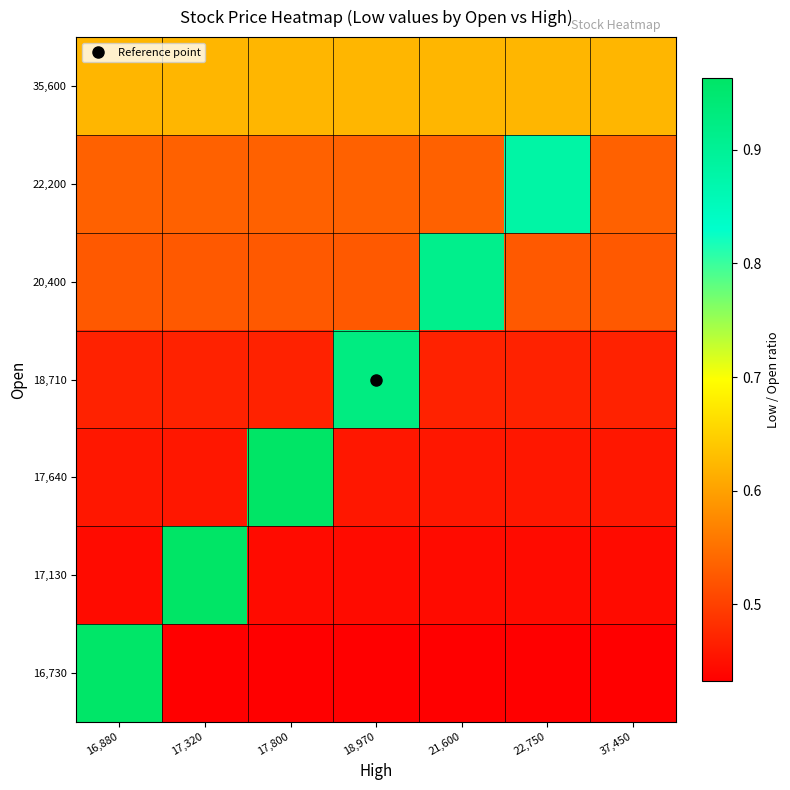

Between 18,970 and 16,880, which is larger?

18,970